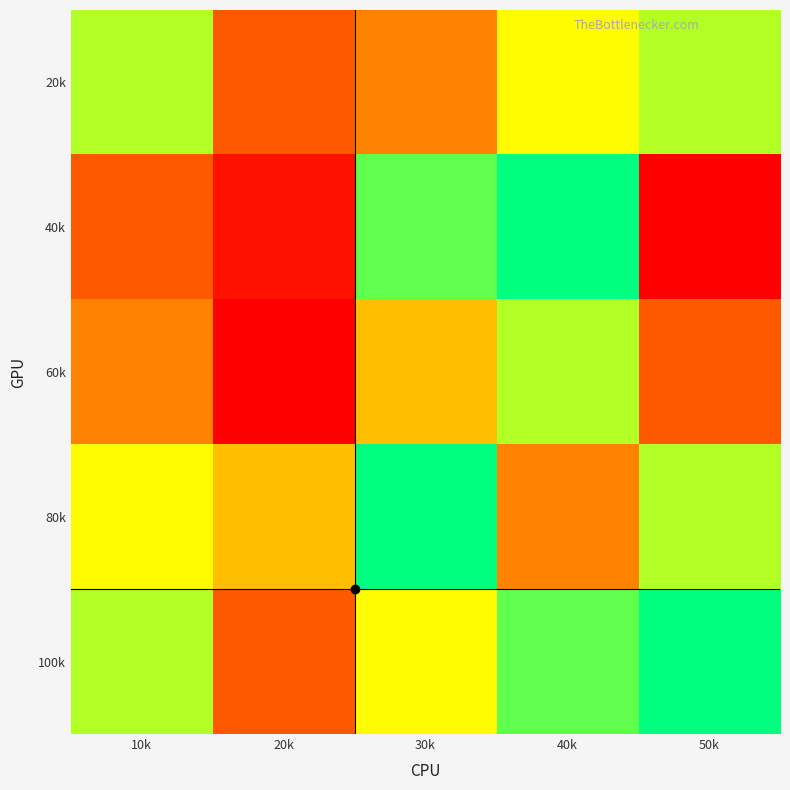

List the series in order of their peak value, highest first.

40k, 80k, 100k, 20k, 60k